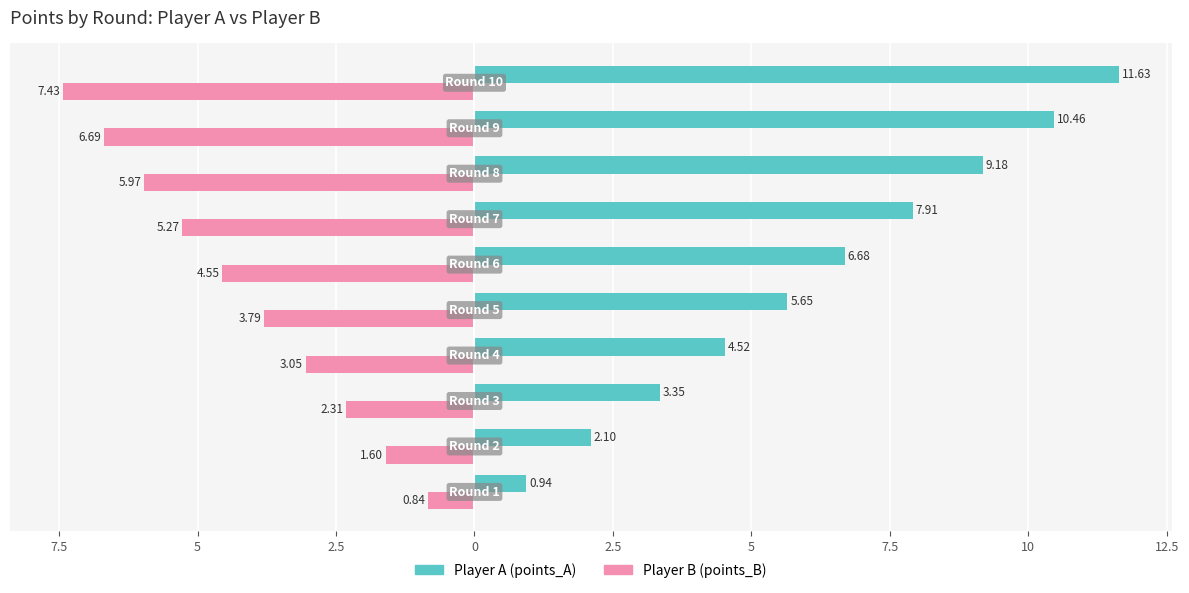

What are all the series names shown in the legend?

Player A (points_A), Player B (points_B)